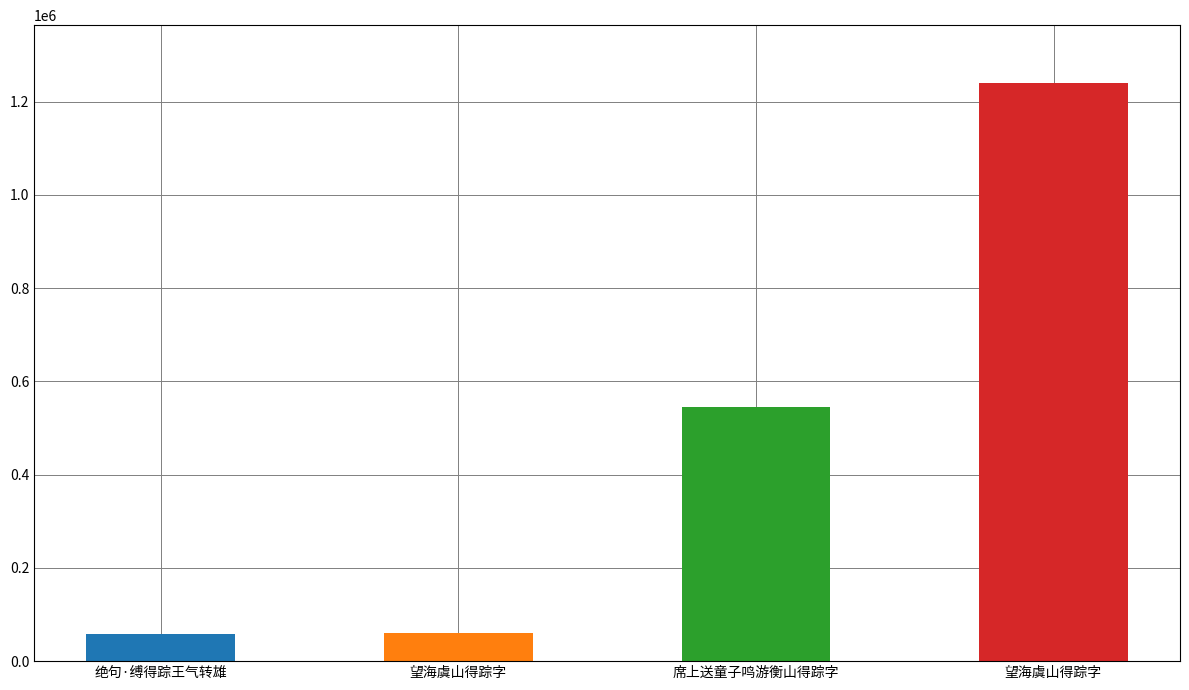

What is the value of the 2nd bar from the left?

60730